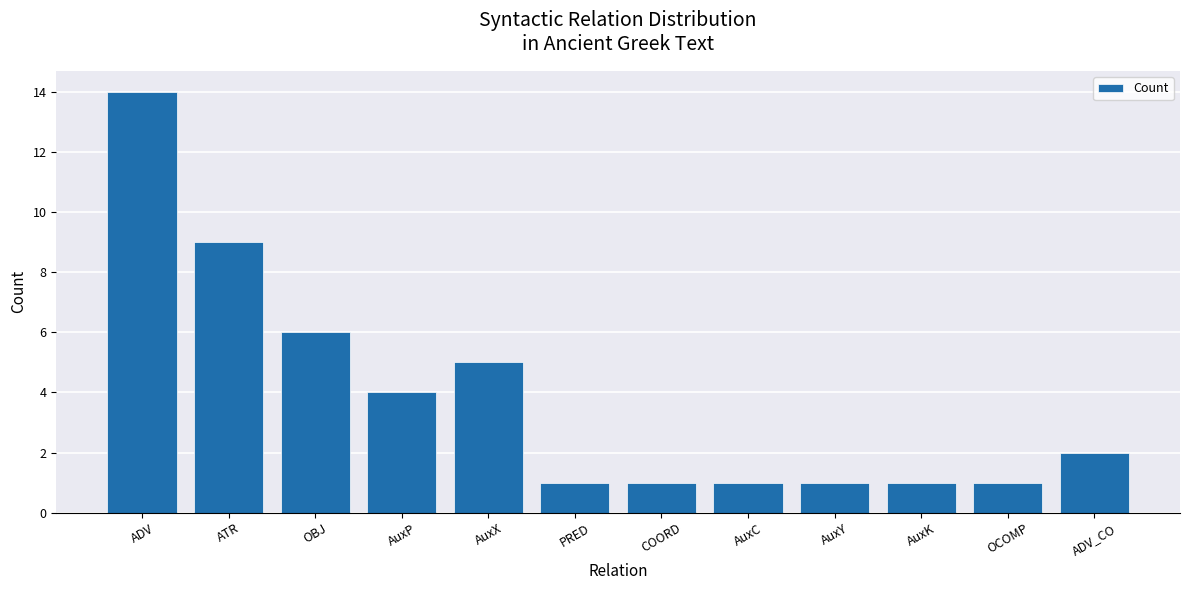

Reading left to right, extract all data points from this chart.

14	9	6	4	5	1	1	1	1	1	1	2